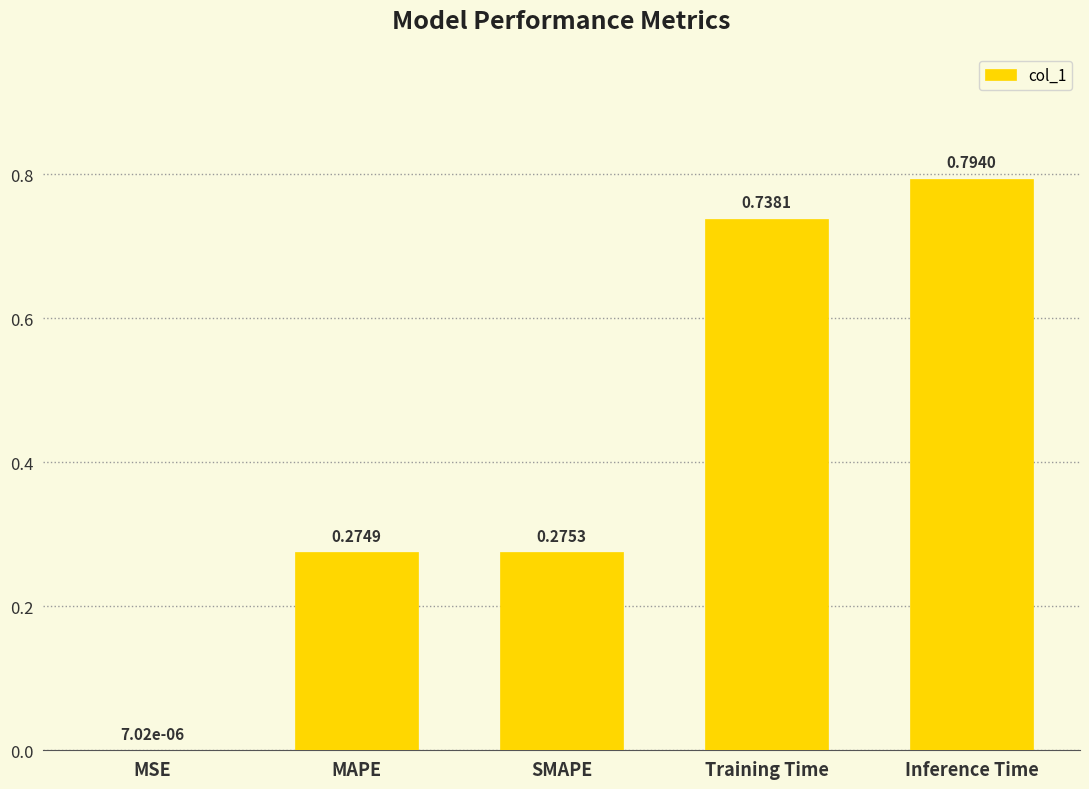

At which category does the chart reach its peak across all series?

Inference Time